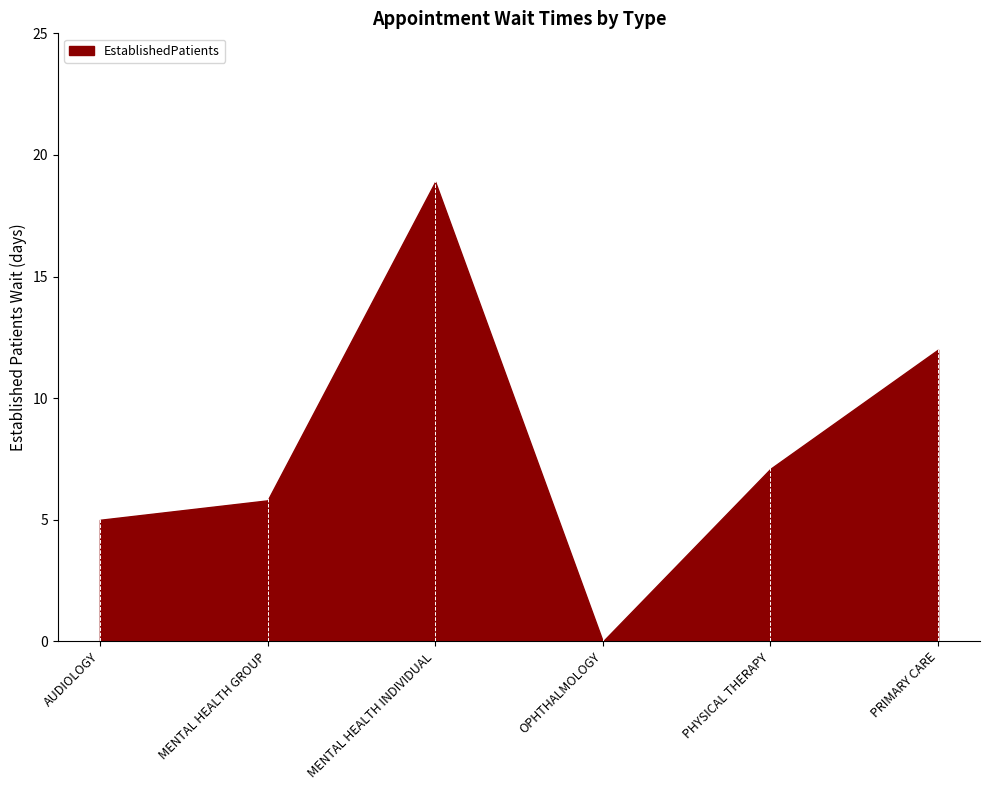

What is the change in value from PHYSICAL THERAPY to PRIMARY CARE?

+4.9